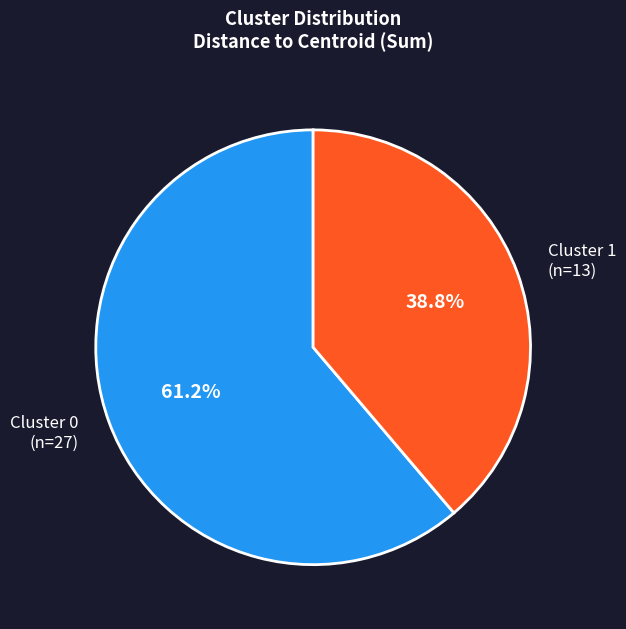

Approximately how many times larger is the value at Cluster 1 (n=13) compared to Cluster 0 (n=27)?

0.6